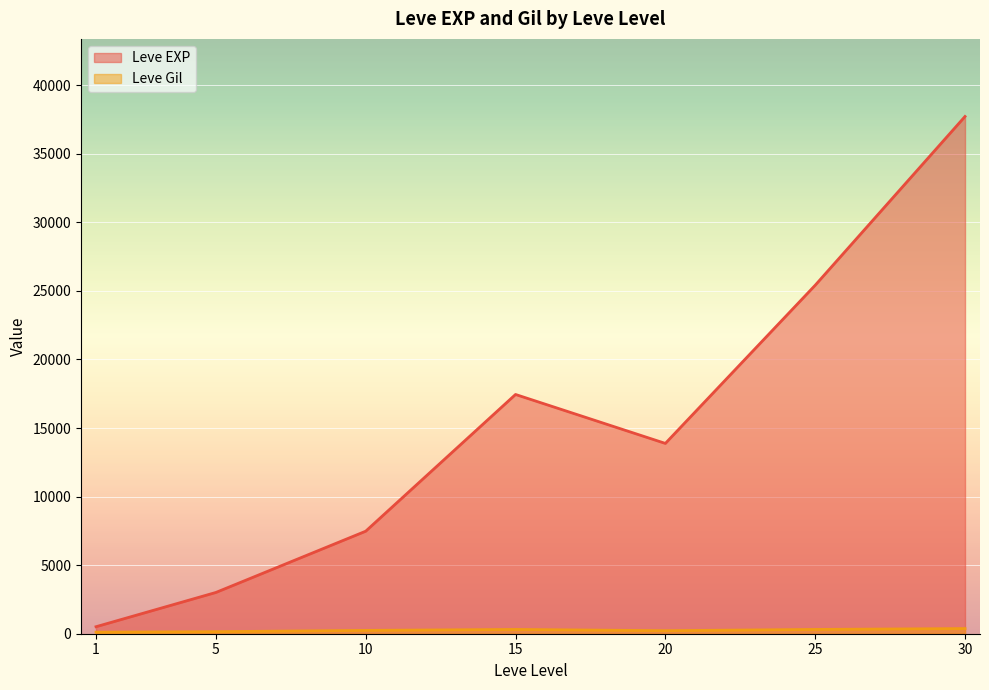

At which category is the sum across all series the highest?

30